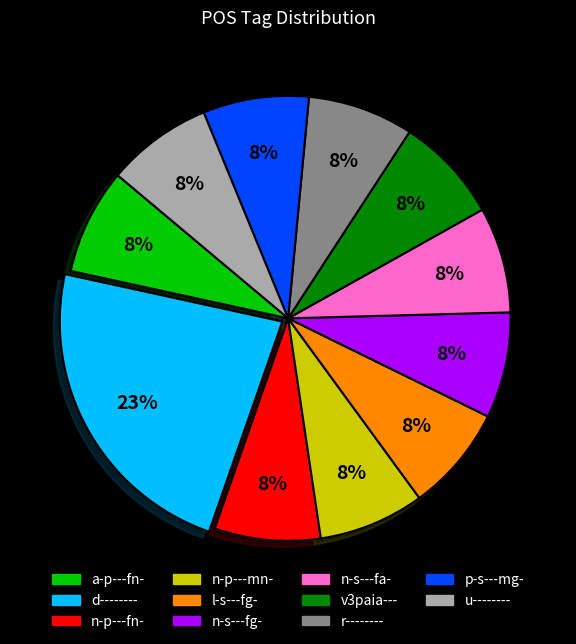

Is there any slice that represents more than half of the pie?

No